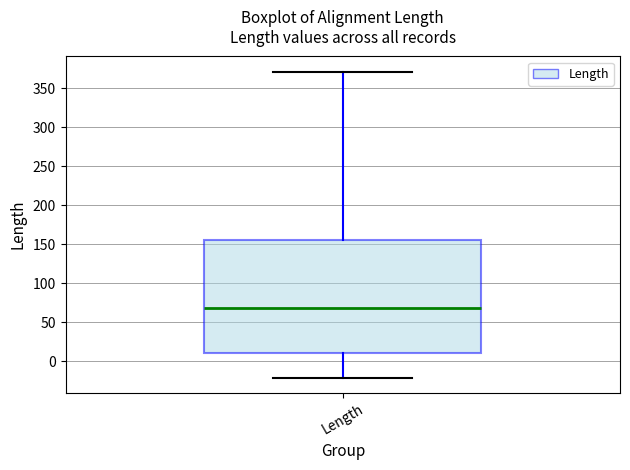

Read this box plot against the y-axis: the position of the median line, the range covered by the box, and the ends of both whiskers. The values are not printed on the chart, so give them approximately, as read against the axis.

median 70, box 10 to 155, whiskers -20 to 370